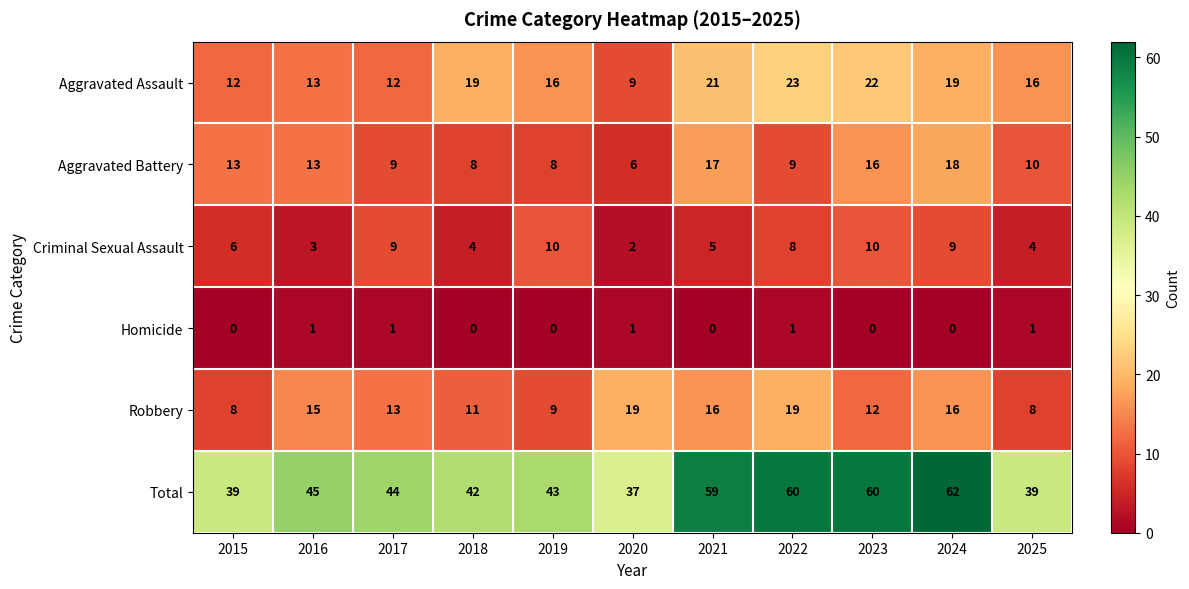

The value of Robbery at 2020 is 19. True or false?

True